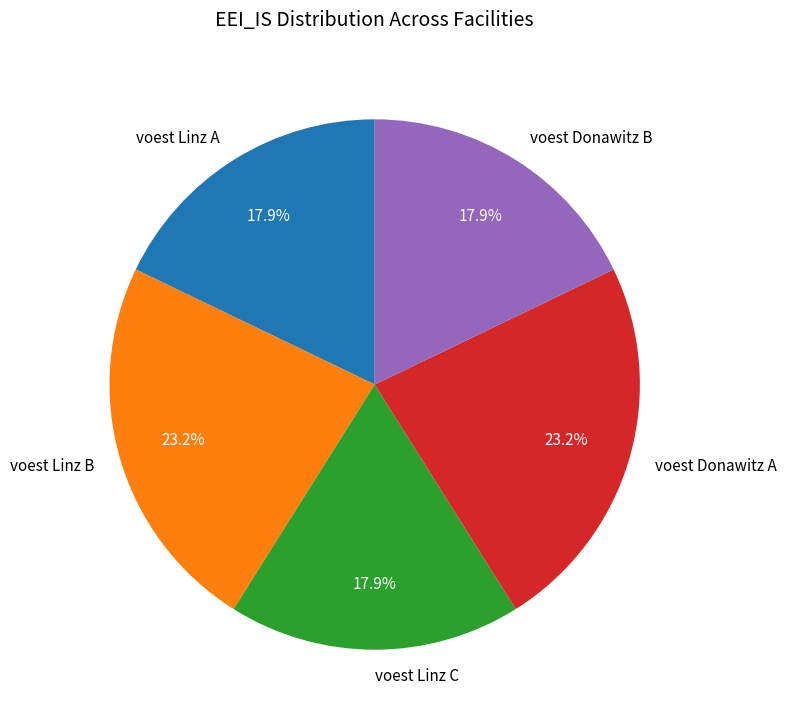

To the nearest percent, what portion does voest Linz B represent?

23%